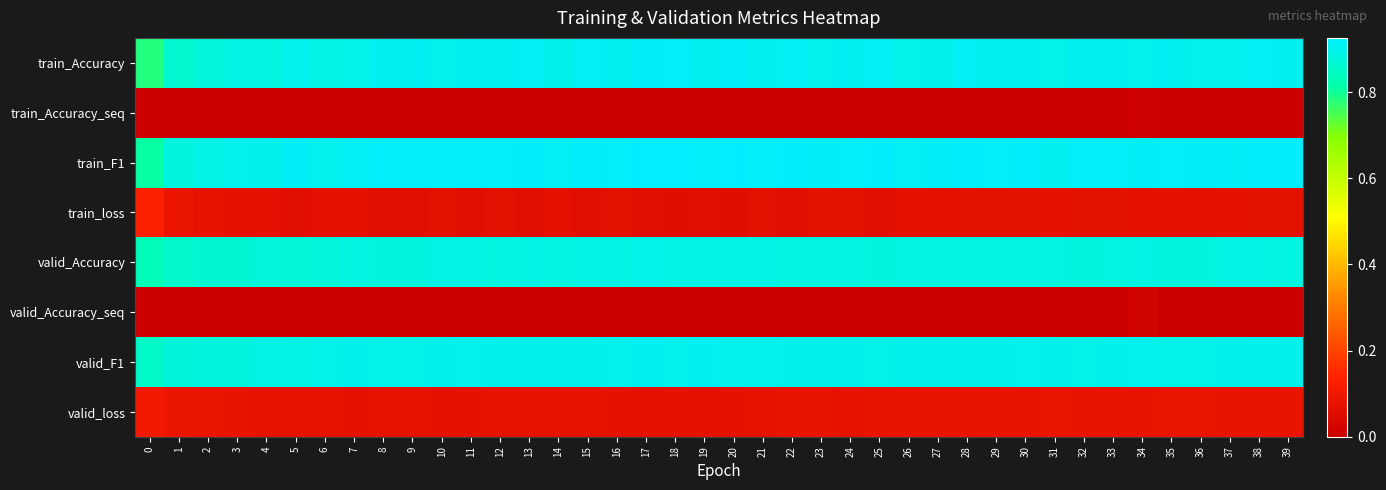

List the series in order of their peak value, lowest first.

row_1, row_5, row_7, row_3, row_4, row_6, row_0, row_2